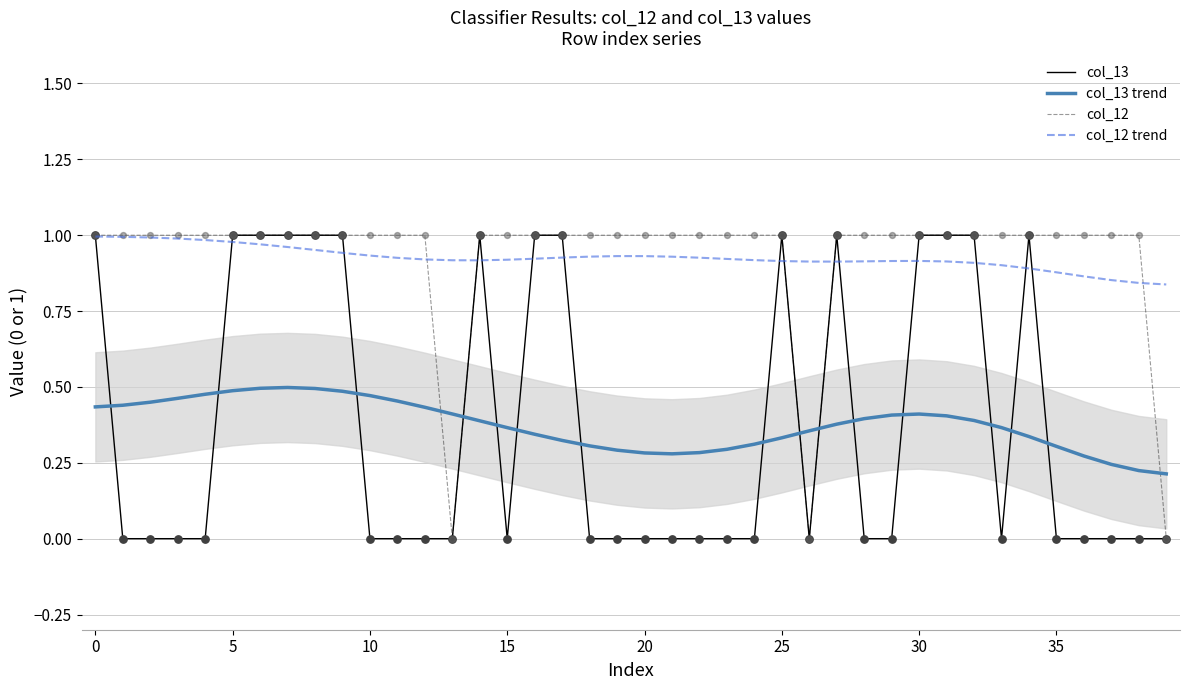

Which series reaches the maximum Y coordinate?

col_13